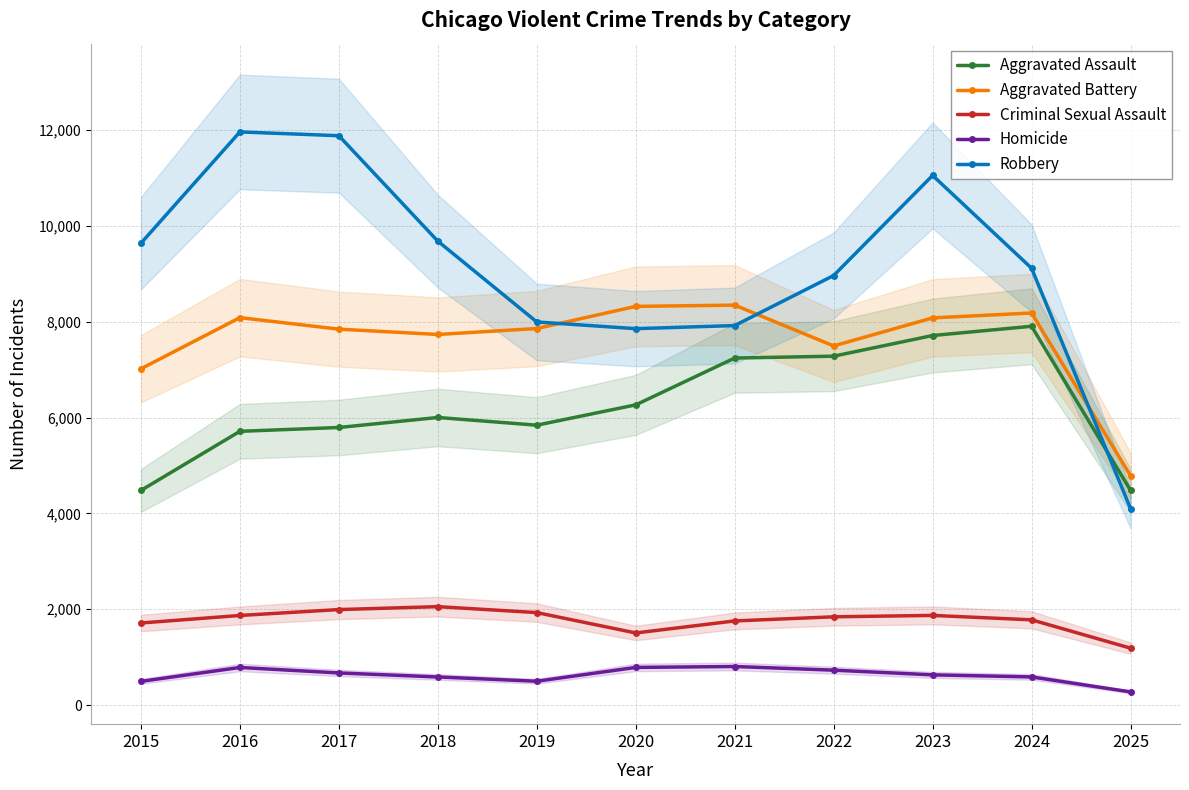

Reading right to left, transcribe all the data shown in this chart.

Aggravated Assault: 2025=4482	2024=7905	2023=7712	2022=7281	2021=7242	2020=6265	2019=5841	2018=6002	2017=5793	2016=5713	2015=4480
Aggravated Battery: 2025=4788	2024=8182	2023=8080	2022=7495	2021=8346	2020=8320	2019=7858	2018=7734	2017=7845	2016=8085	2015=7018
Criminal Sexual Assault: 2025=1189	2024=1780	2023=1872	2022=1843	2021=1757	2020=1506	2019=1931	2018=2055	2017=1994	2016=1871	2015=1714
Homicide: 2025=276	2024=589	2023=632	2022=730	2021=806	2020=787	2019=499	2018=588	2017=672	2016=786	2015=496
Robbery: 2025=4102	2024=9116	2023=11052	2022=8964	2021=7920	2020=7855	2019=7995	2018=9681	2017=11881	2016=11960	2015=9638